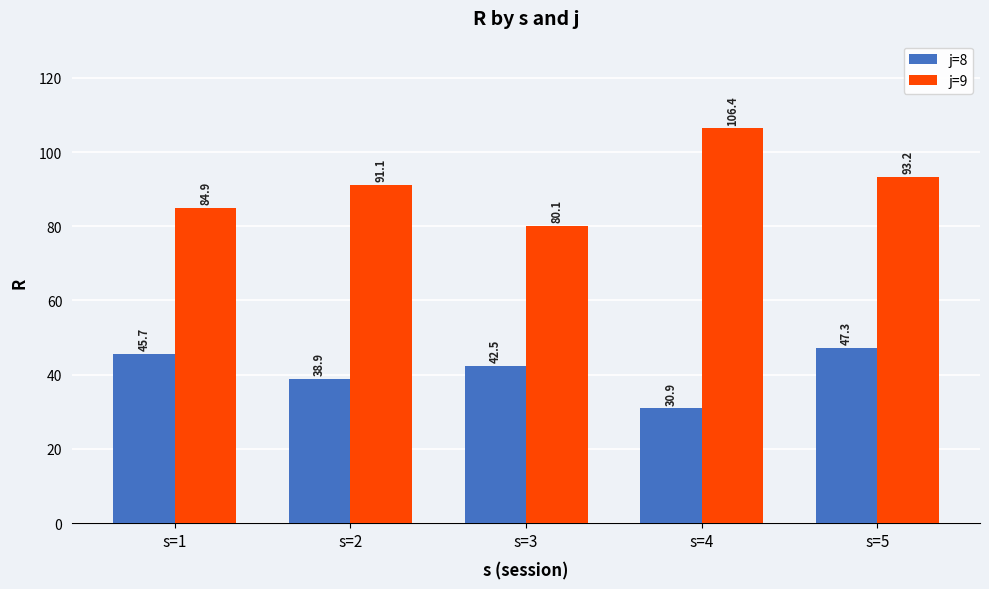

How many data points in j=9 are less than 91?

2